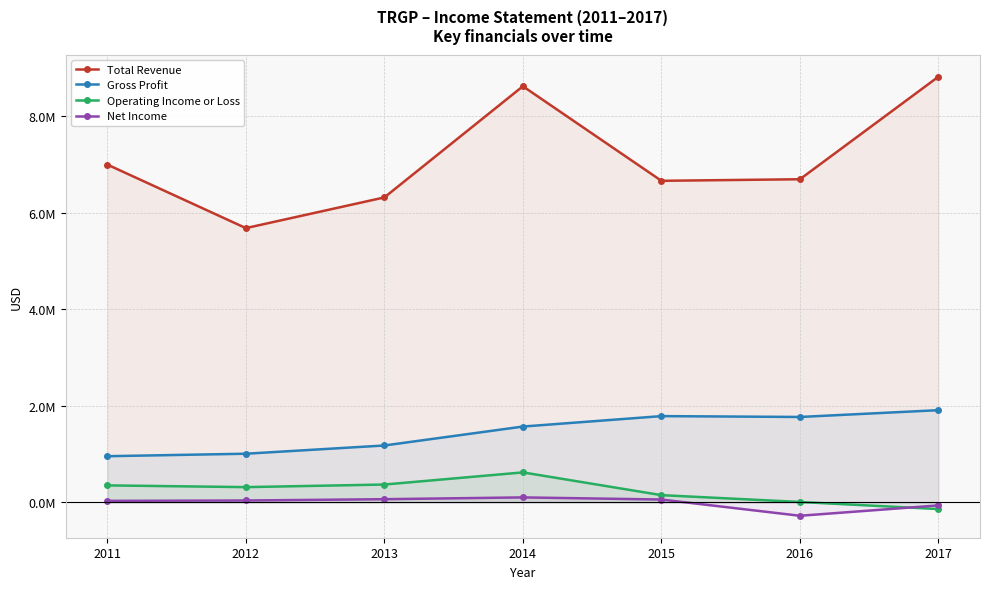

Where is the first local minimum for Net Income?

2016